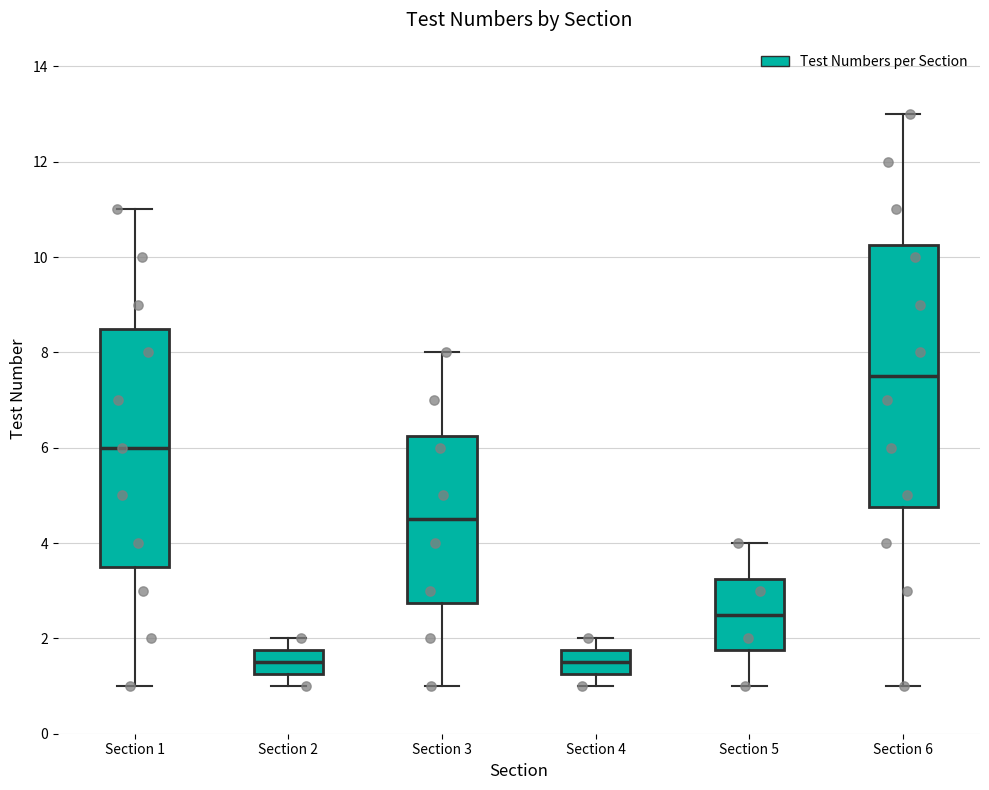

Reading left to right, read every box against the y-axis: the position of its median line, the range the box covers, and the ends of its whiskers. The values are not printed on the chart, so give them approximately, as read against the axis.

Section 1: median 6.0, box 3.6 to 8.6, whiskers 1.0 to 11.0
Section 2: median 1.6, box 1.2 to 1.8, whiskers 1.0 to 2.0
Section 3: median 4.6, box 2.8 to 6.2, whiskers 1.0 to 8.0
Section 4: median 1.6, box 1.2 to 1.8, whiskers 1.0 to 2.0
Section 5: median 2.6, box 1.8 to 3.2, whiskers 1.0 to 4.0
Section 6: median 7.6, box 4.8 to 10.2, whiskers 1.0 to 13.0